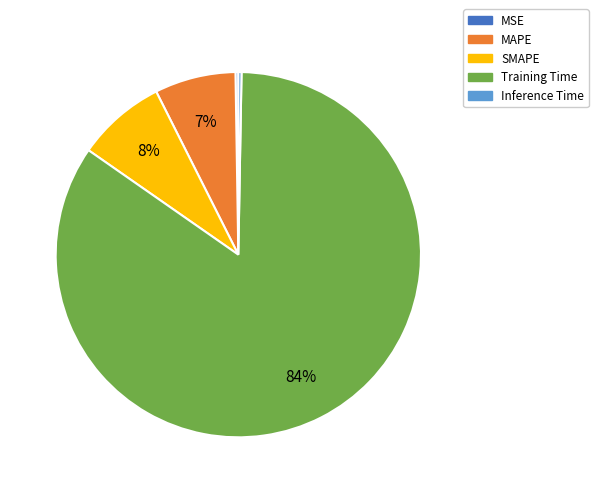

Combined, do Inference Time and Training Time account for over 50%?

Yes